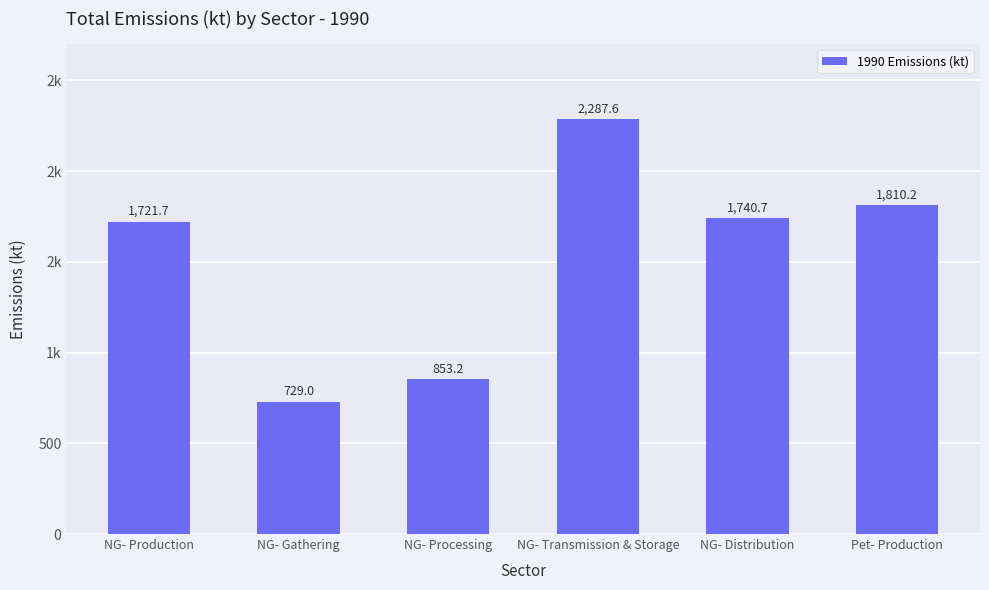

List the labels in order of value, largest first.

NG- Transmission & Storage, Pet- Production, NG- Distribution, NG- Production, NG- Processing, NG- Gathering